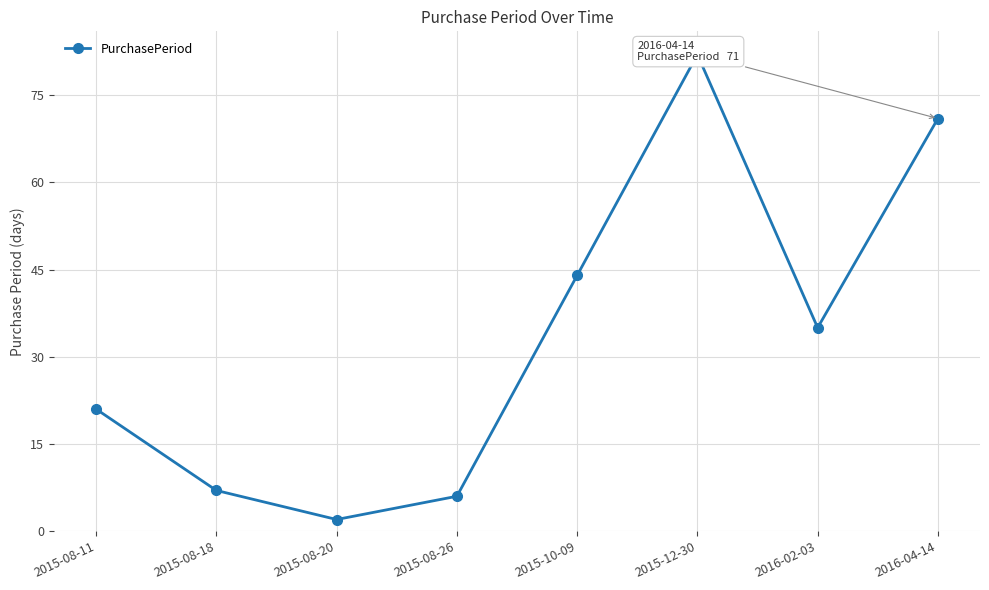

Count the number of data series in this chart.

1